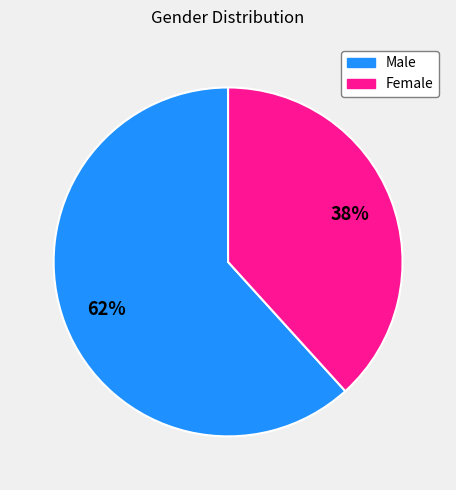

Between Male and Female, which is larger?

Male